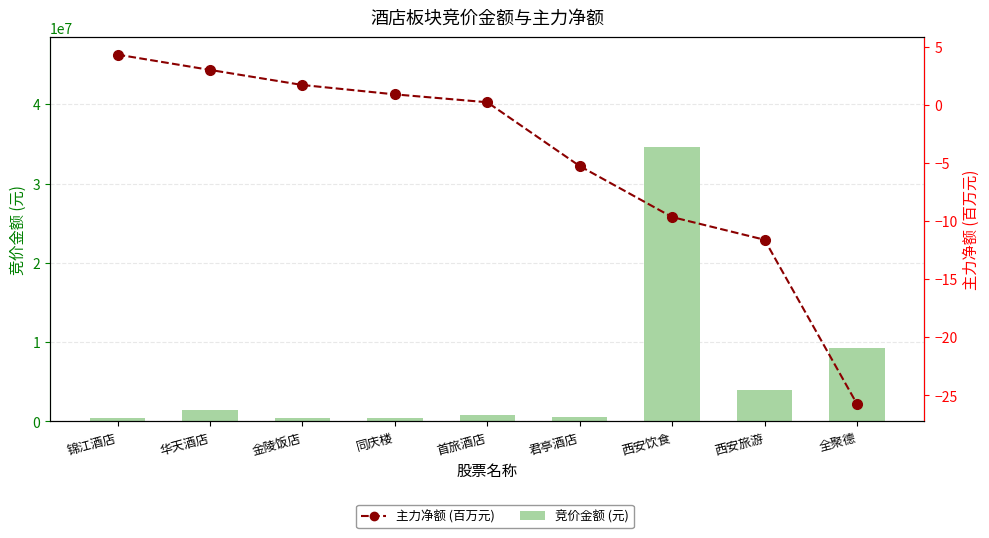

What is the average value of the 主力净额 series?

-4.7